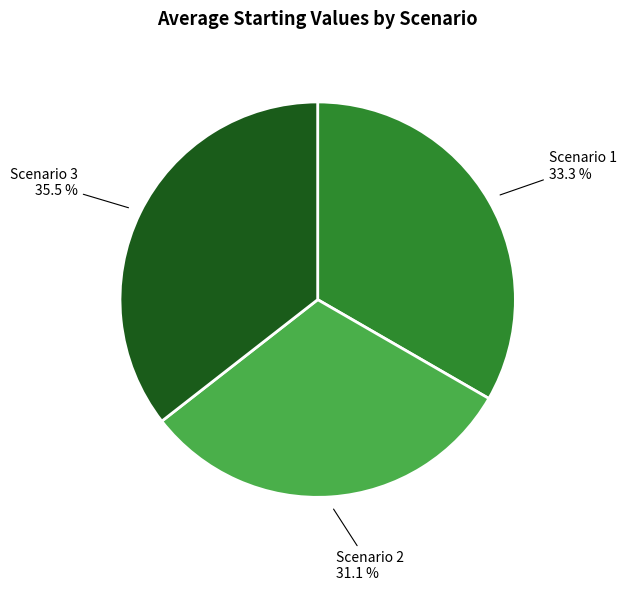

What is the total percentage of Scenario 2 and Scenario 1?

64.5%